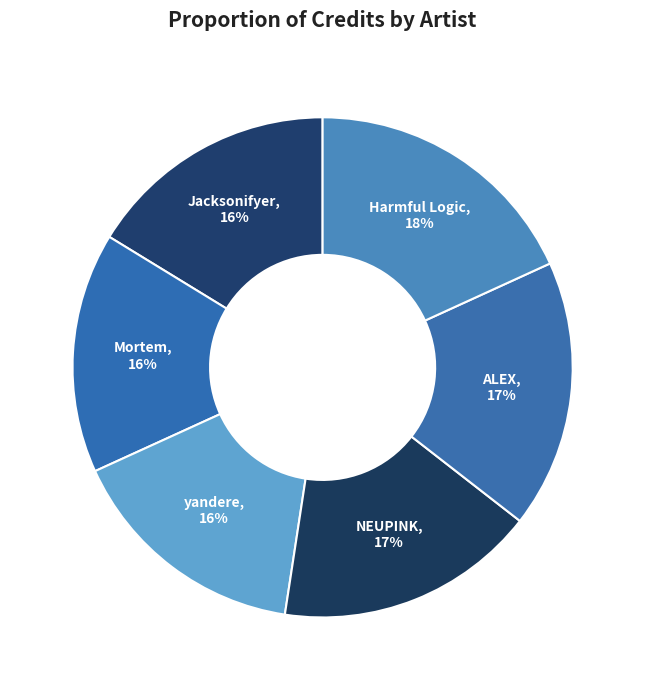

What is the ratio of the value at Mortem to the value at yandere?

1.0